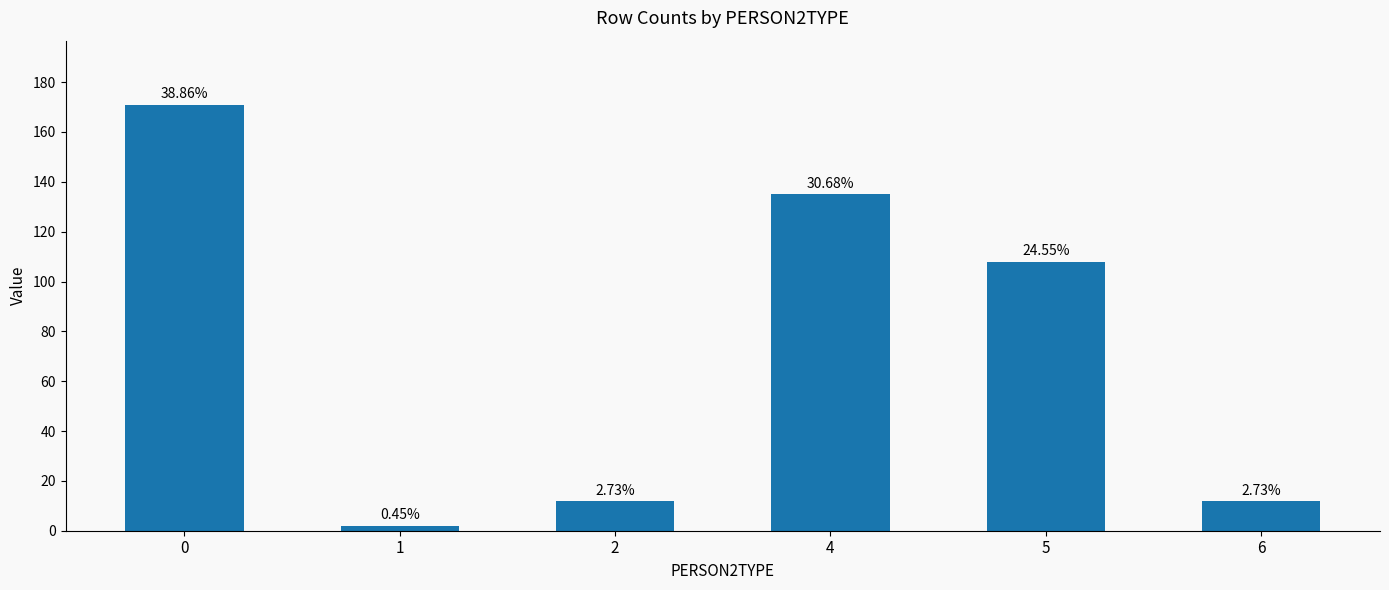

What is the value of the 2nd bar from the left?

2